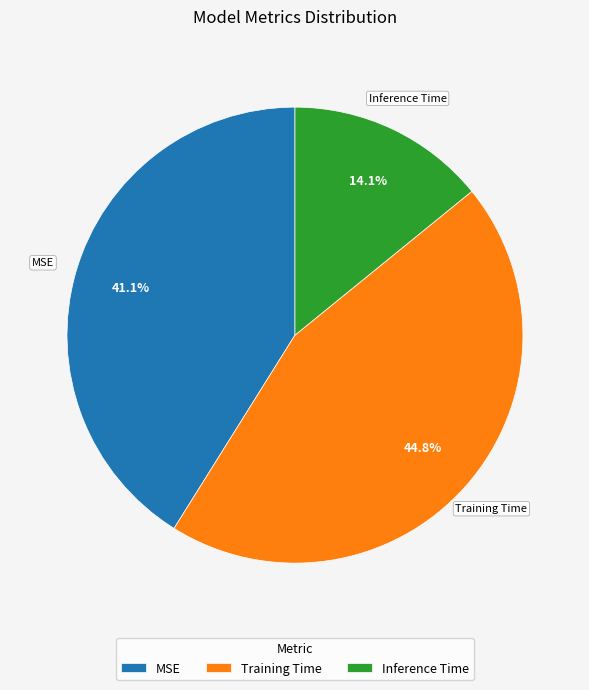

What percentage is the Inference Time slice, to the nearest percent?

14%